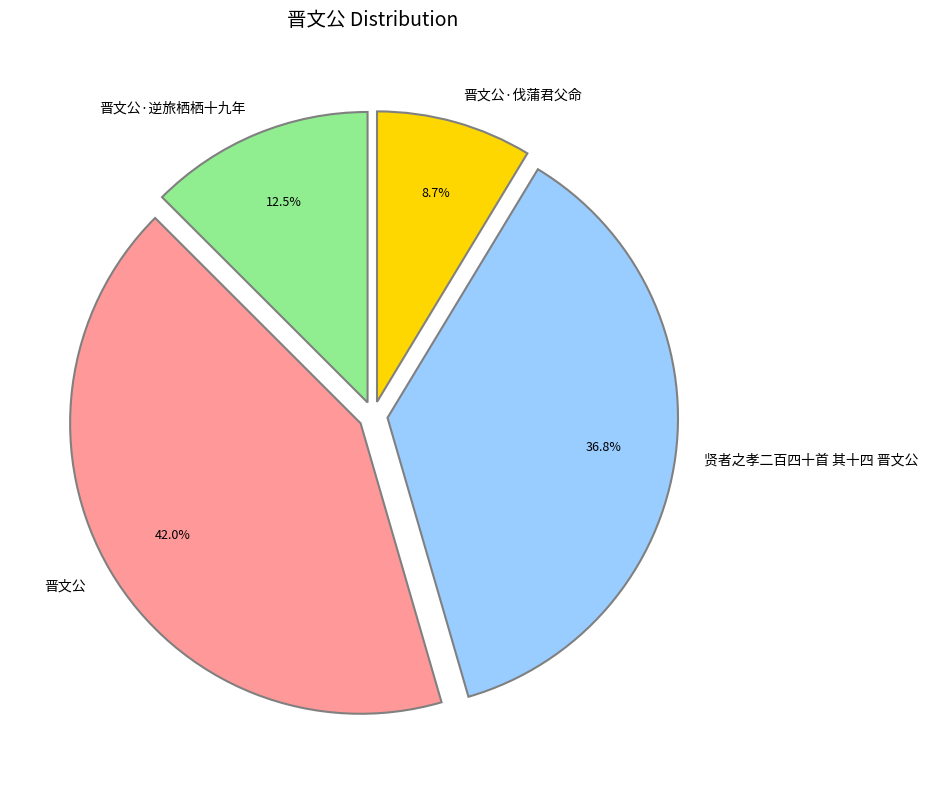

To the nearest percent, what portion does 晋文公·伐蒲君父命 represent?

9%